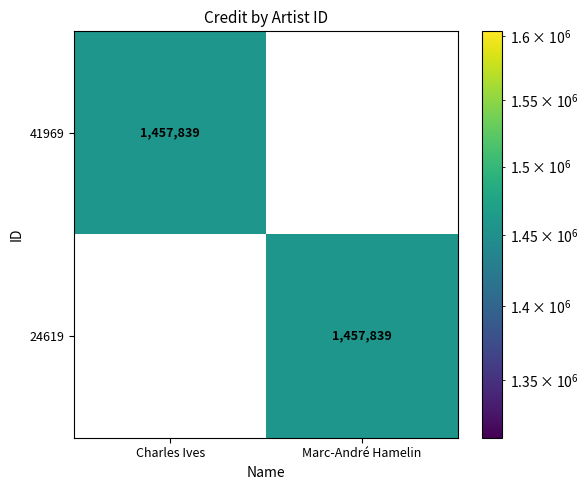

What is the spread (max minus min) of values at Charles Ives?

1457839